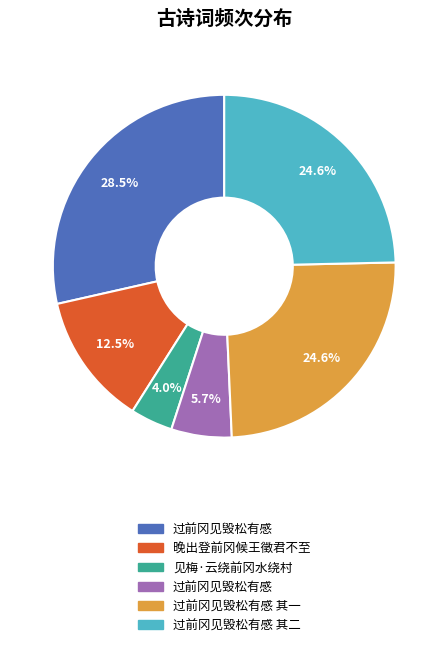

Is there any slice that represents more than half of the pie?

No